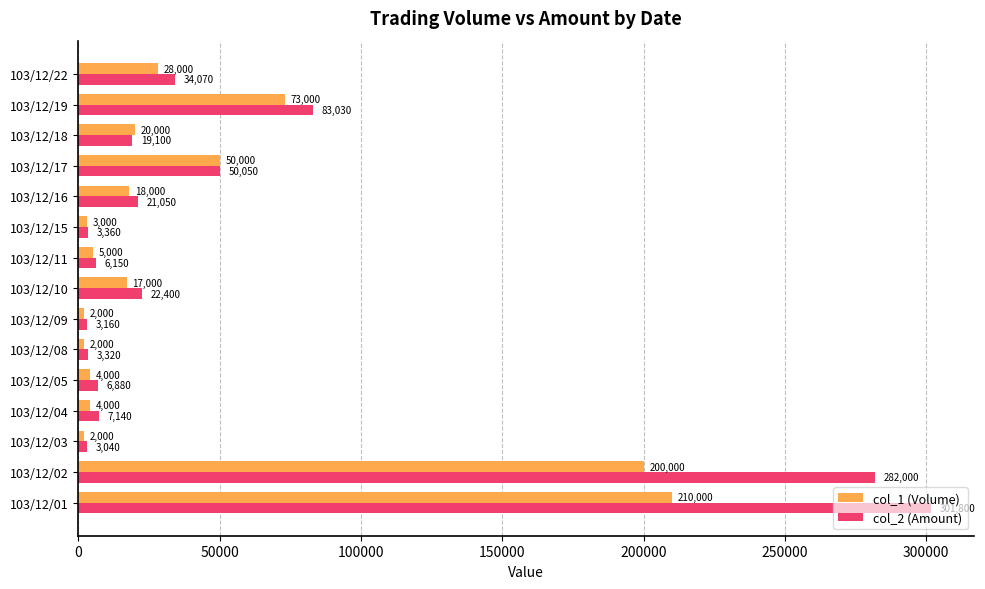

How many categories are shown in the chart?

15